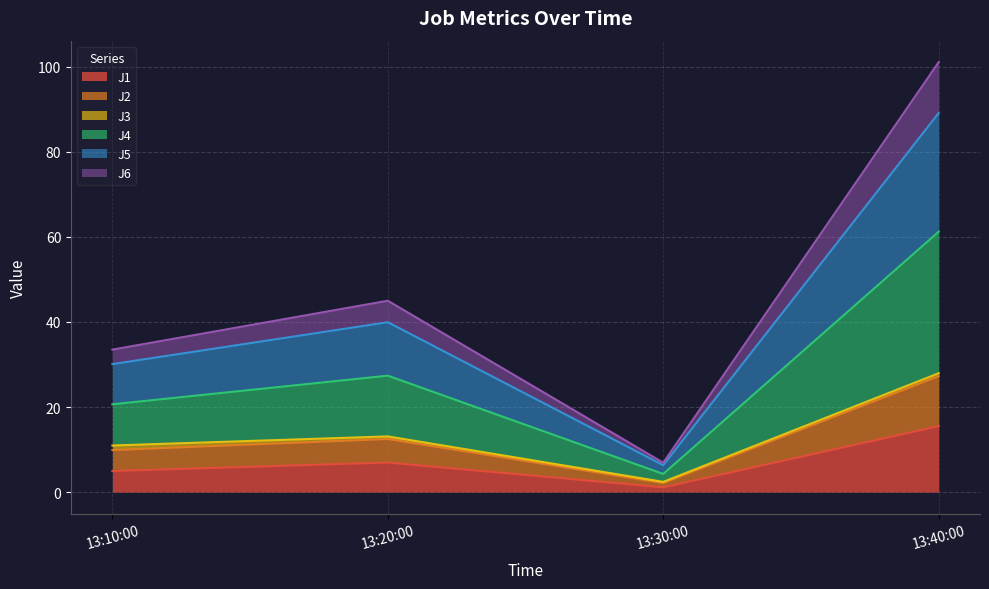

What is the highest value of the J1 series?

15.5